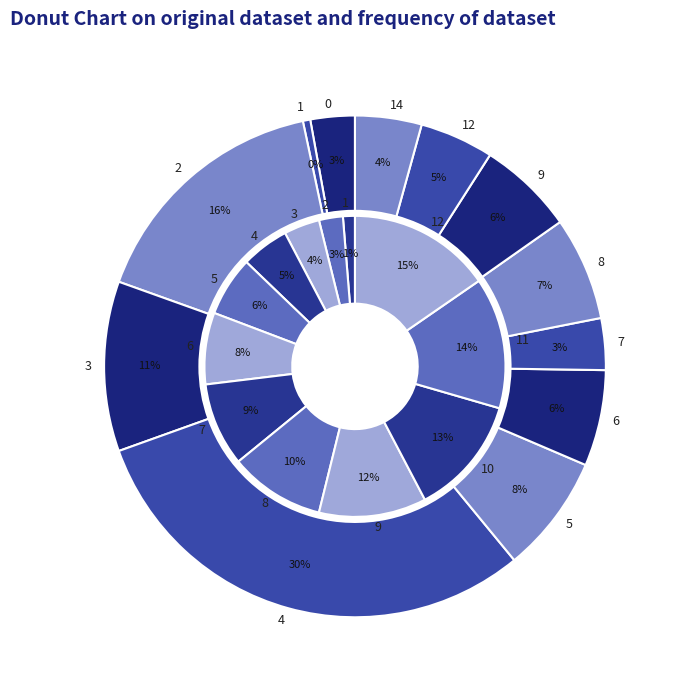

Do 19 and 1 together represent more than half of the pie?

No